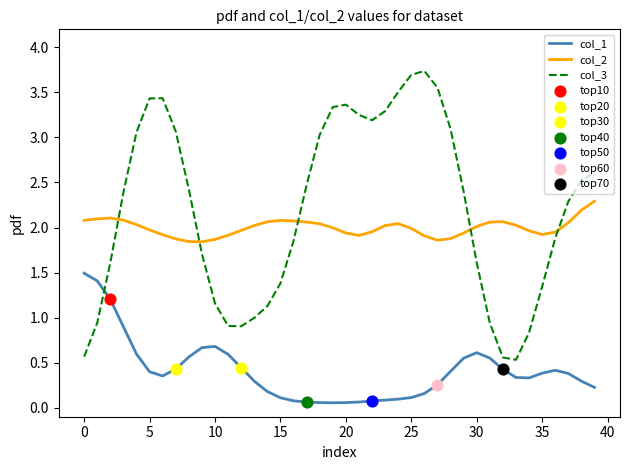

Which series has the largest total across all categories?

col_3